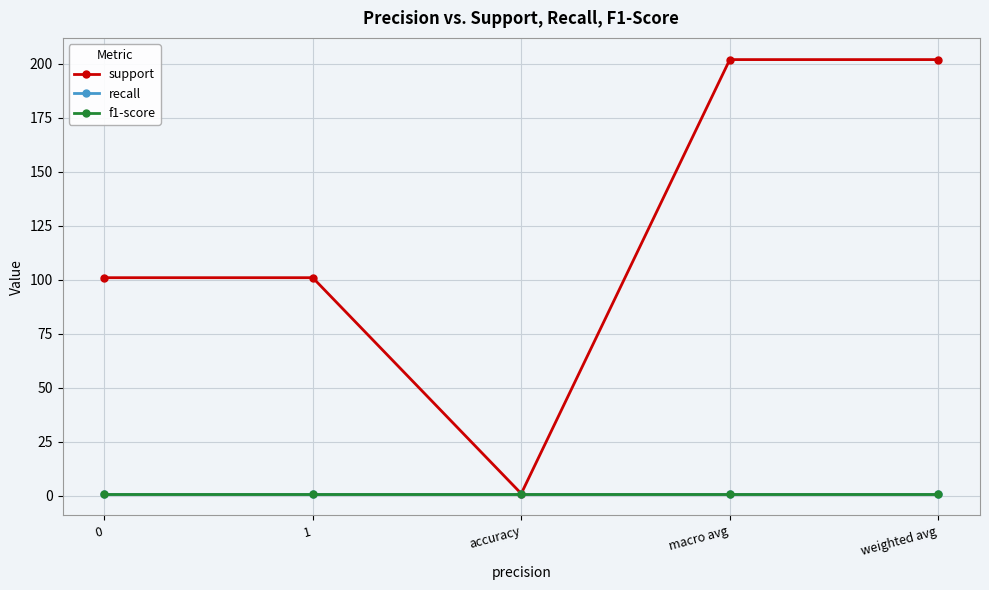

Between 1 and weighted avg, which series saw the biggest shift?

support